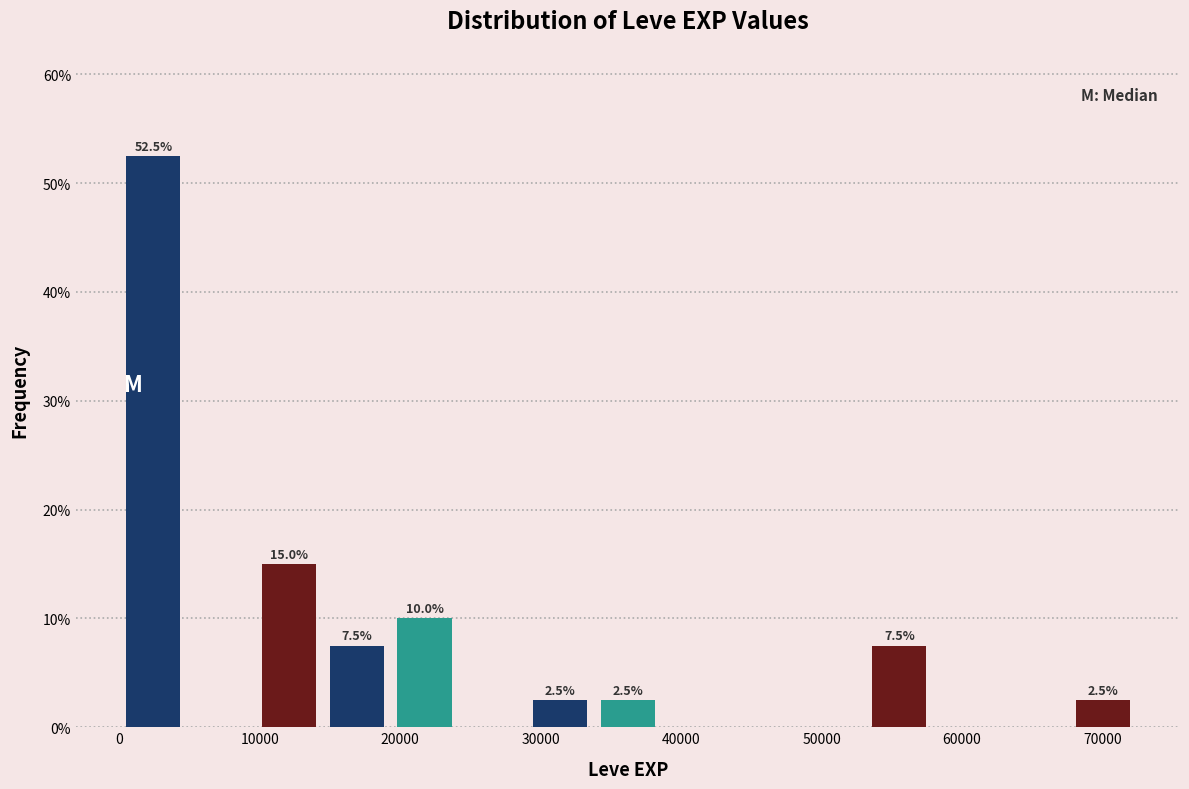

Over which range of the x-axis is the bar tallest?

0 to 5000